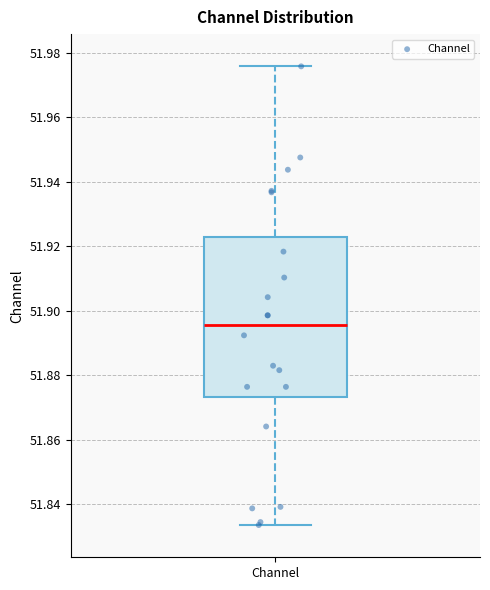

Transcribe this box plot: give where the median line is, the range the box spans, and where the two whiskers end, as read against the y-axis. The values are not printed on the chart, so give them approximately, as read against the axis.

median 51.896, box 51.874 to 51.922, whiskers 51.834 to 51.976